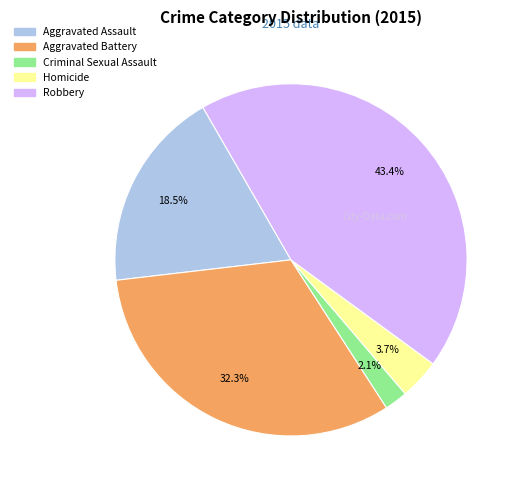

Rank the categories by value from highest to lowest.

Robbery, Aggravated Battery, Aggravated Assault, Homicide, Criminal Sexual Assault